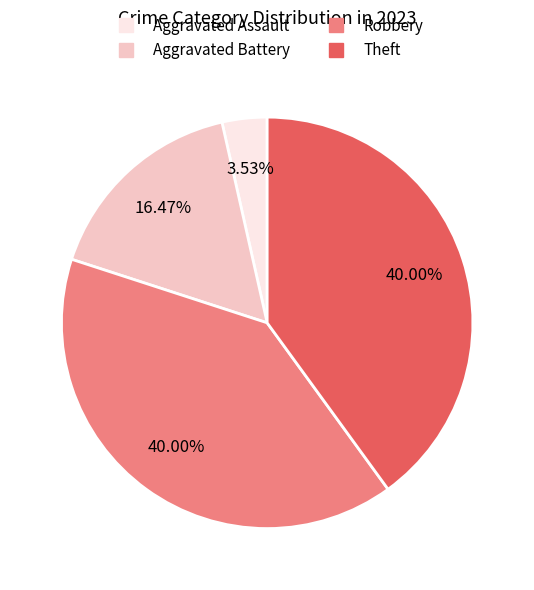

Is there any slice that represents more than half of the pie?

No